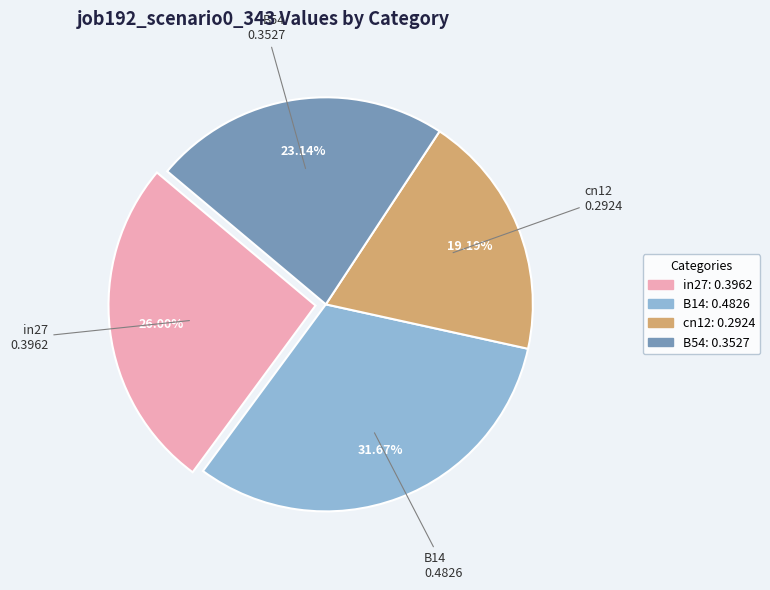

Is there any slice that represents more than half of the pie?

No